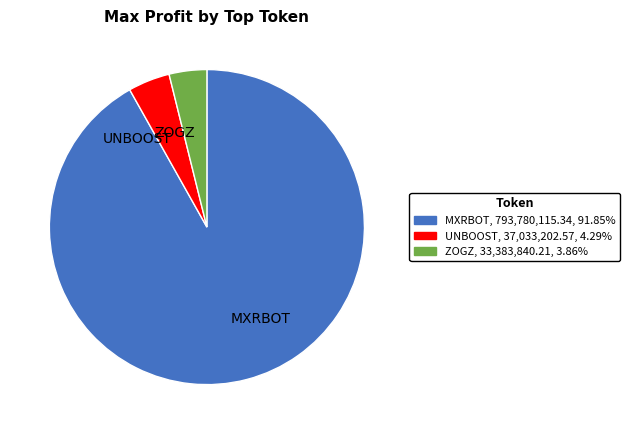

How many slices are in this pie chart?

3